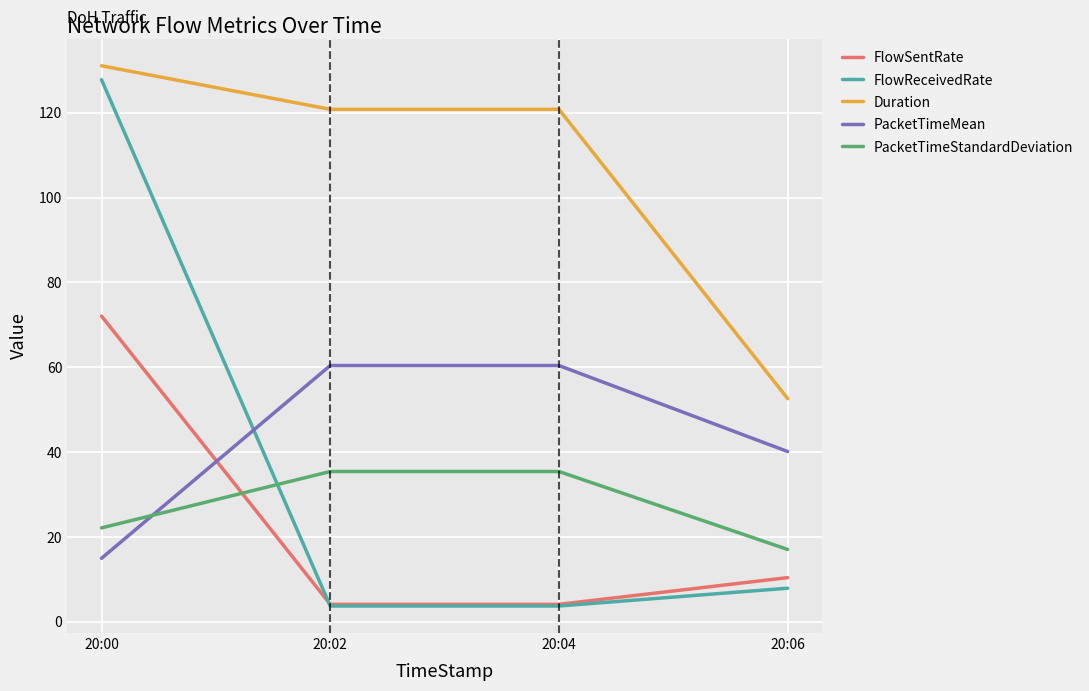

How many values in the PacketTimeStandardDeviation series are below 35?

2